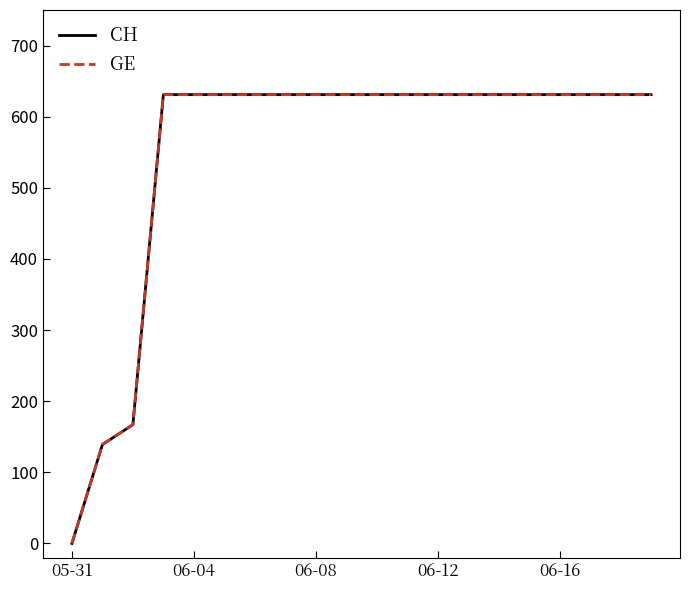

Rank the series by their maximum value, from lowest to highest.

CH, GE